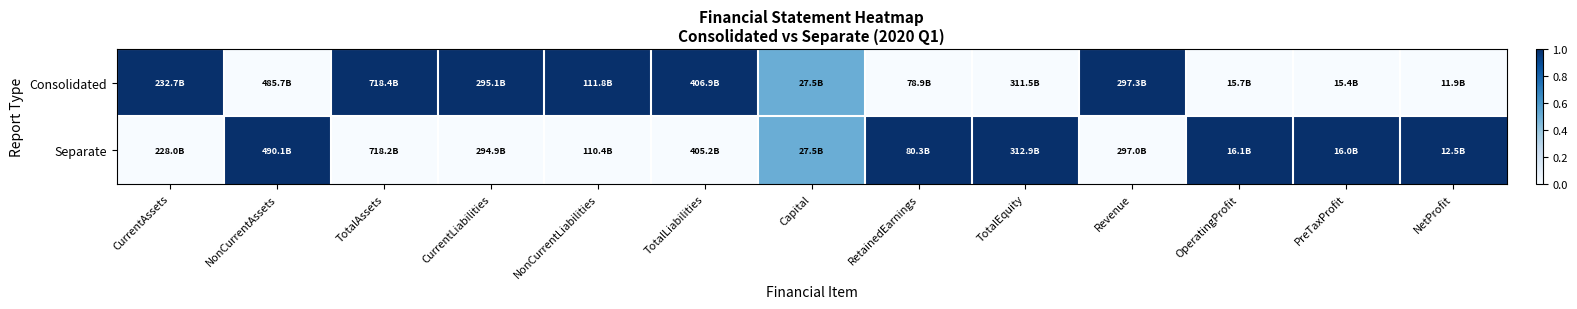

List the series in order of their peak value, lowest first.

Consolidated, Separate